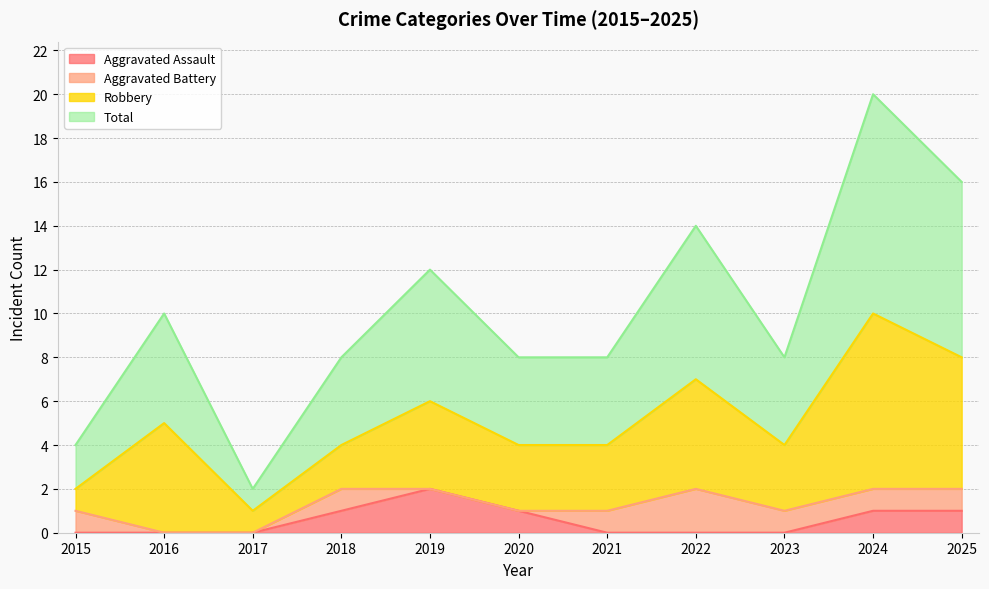

The value of Aggravated Assault at 2023 is 0. True or false?

True